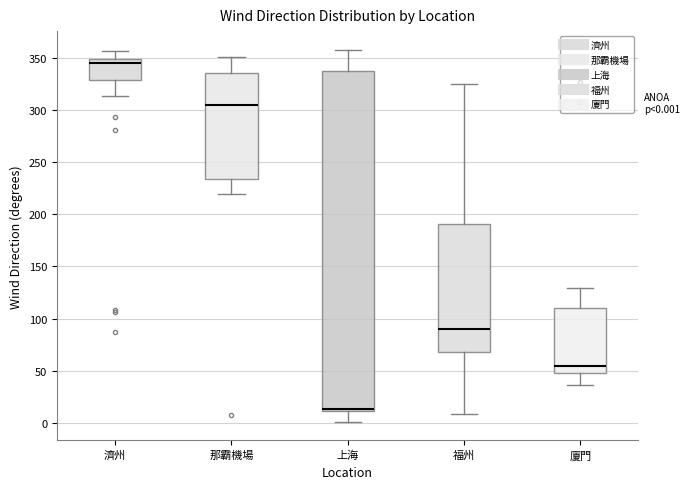

Which box has the highest median line?

濟州